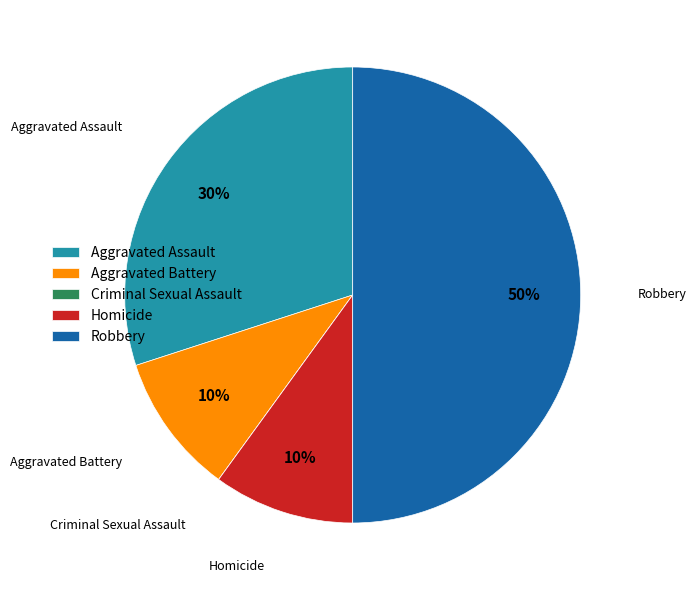

What is the largest slice in the pie chart?

Robbery